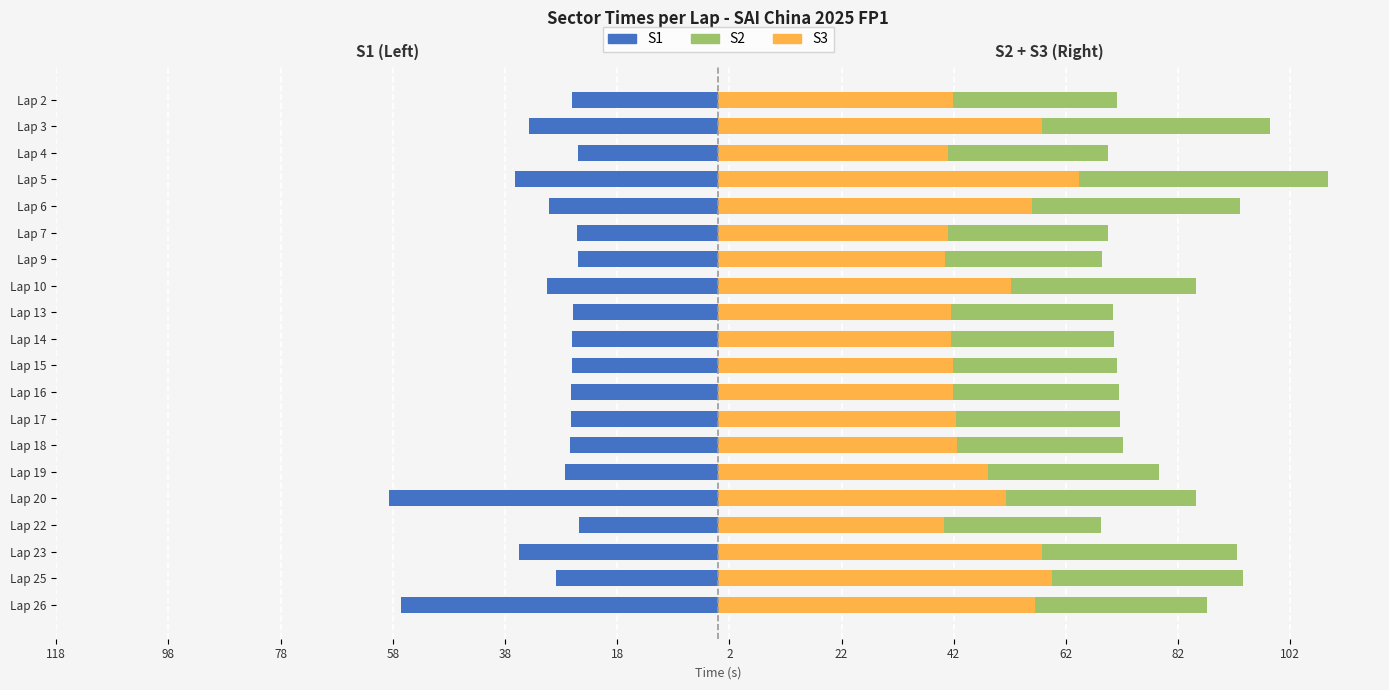

The S3 series shows 8.9 at Lap 7. True or false?

False